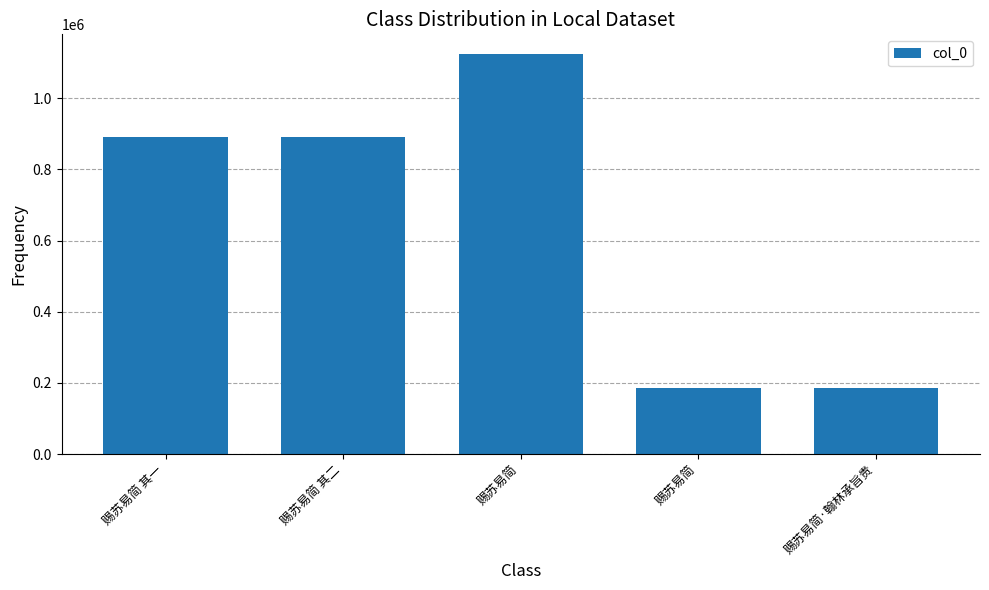

Where does the data first go above 891433?

赐苏易简 其二